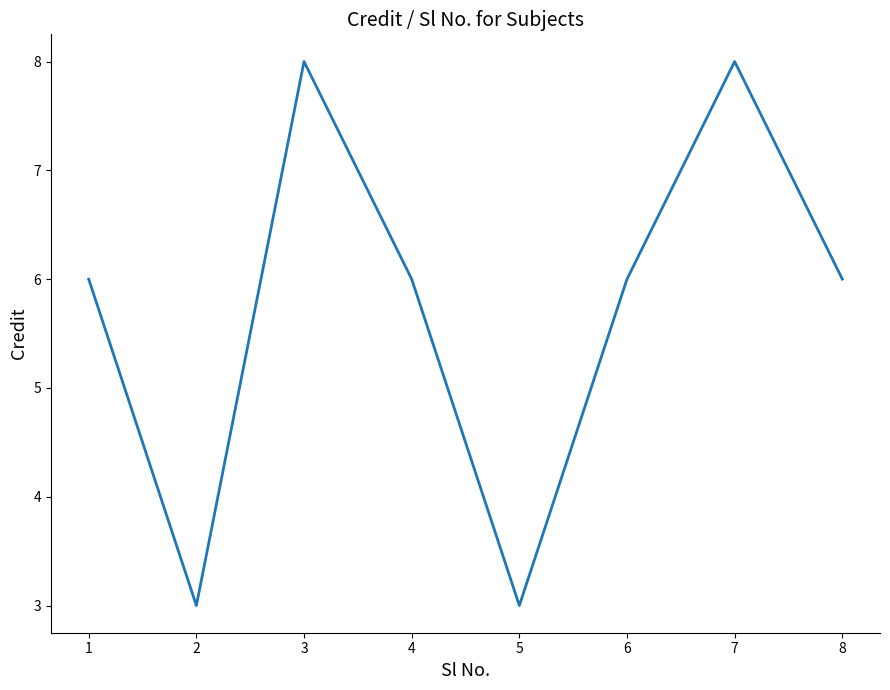

What is the approximate value at 8?

6